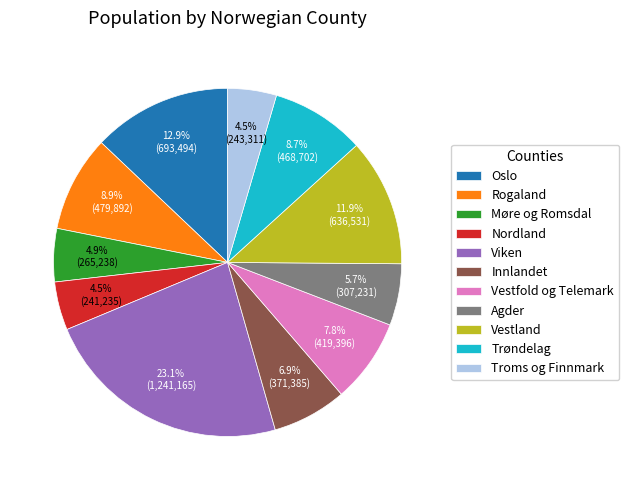

To the nearest percent, what is the difference between the Oslo and Vestfold og Telemark slice percentages?

5%